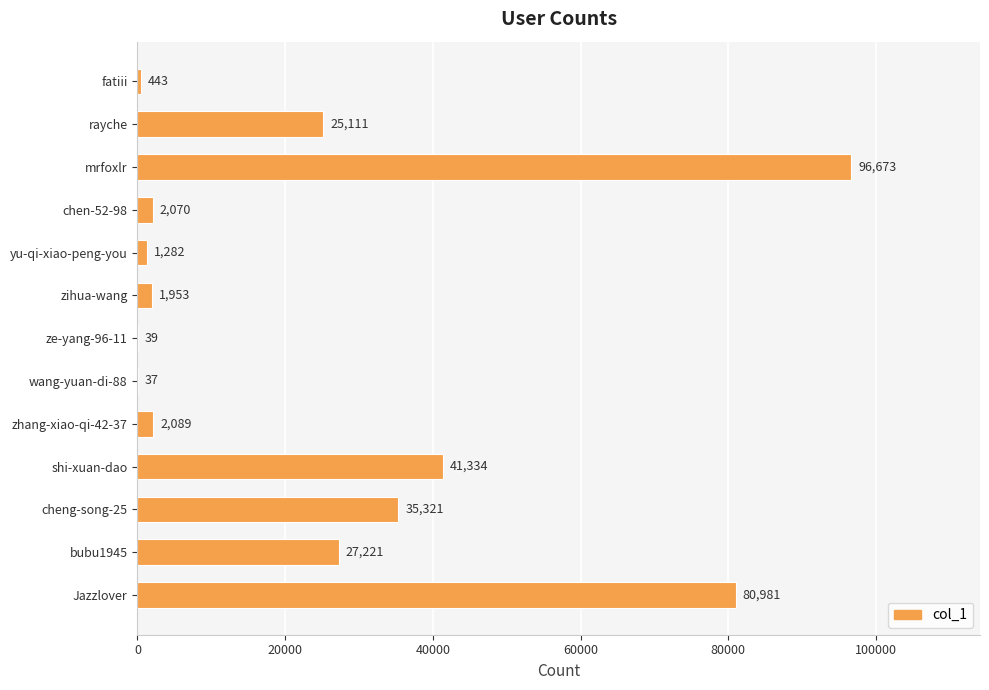

True or false: the data shows 37 at wang-yuan-di-88.

True